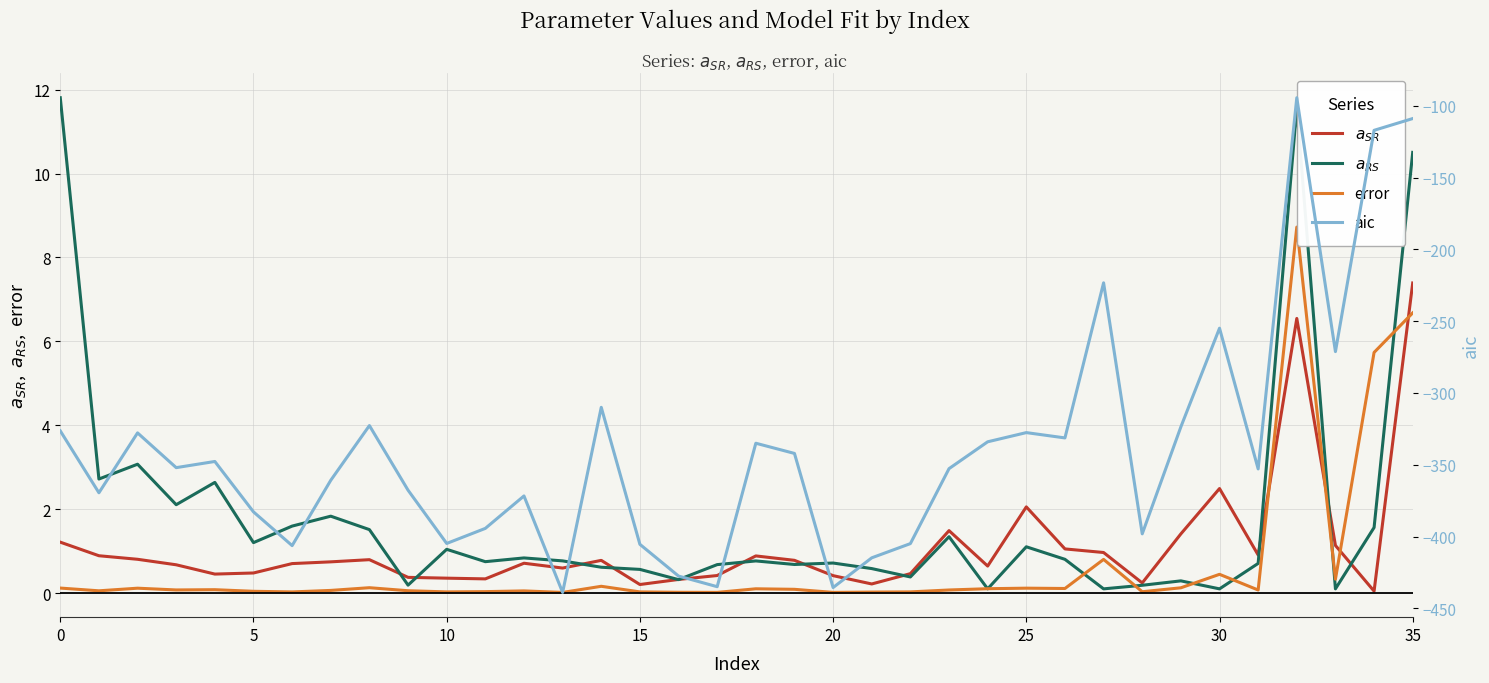

Which category has the lowest value in the $a_{RS}$ series?

24